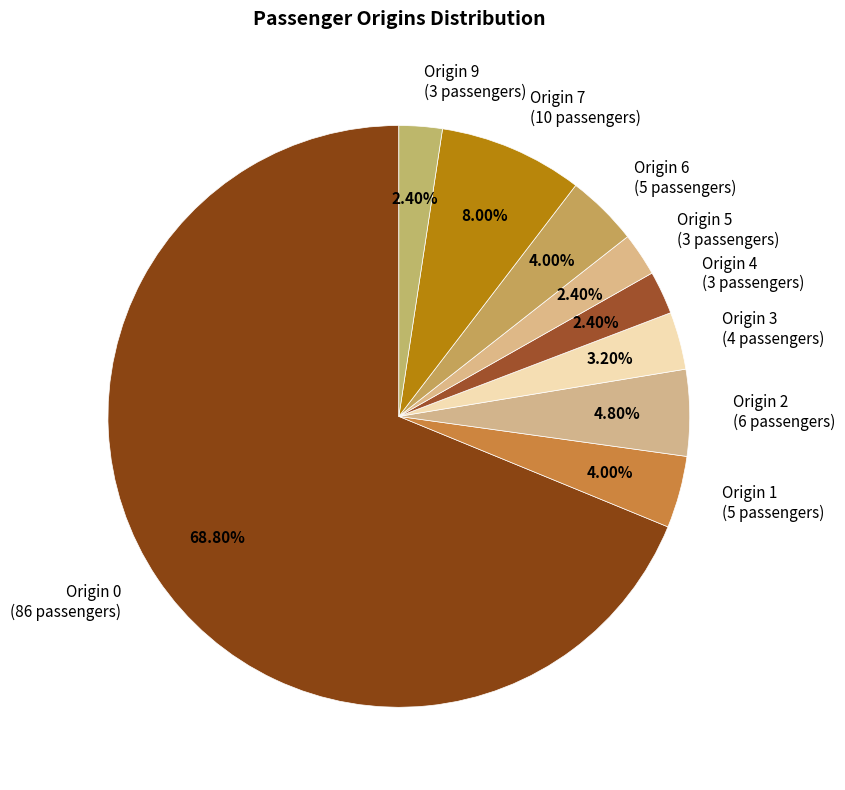

To the nearest percent, what portion does Origin 0 represent?

69%